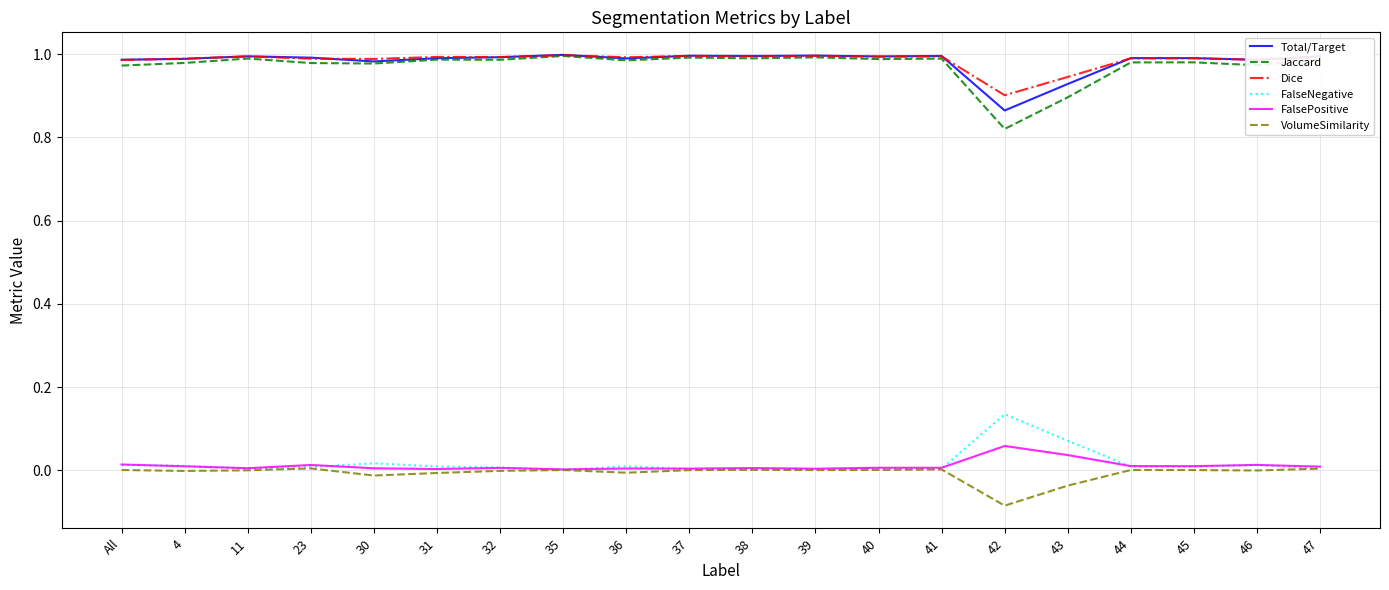

True or false: Dice and FalsePositive cross at least once.

False